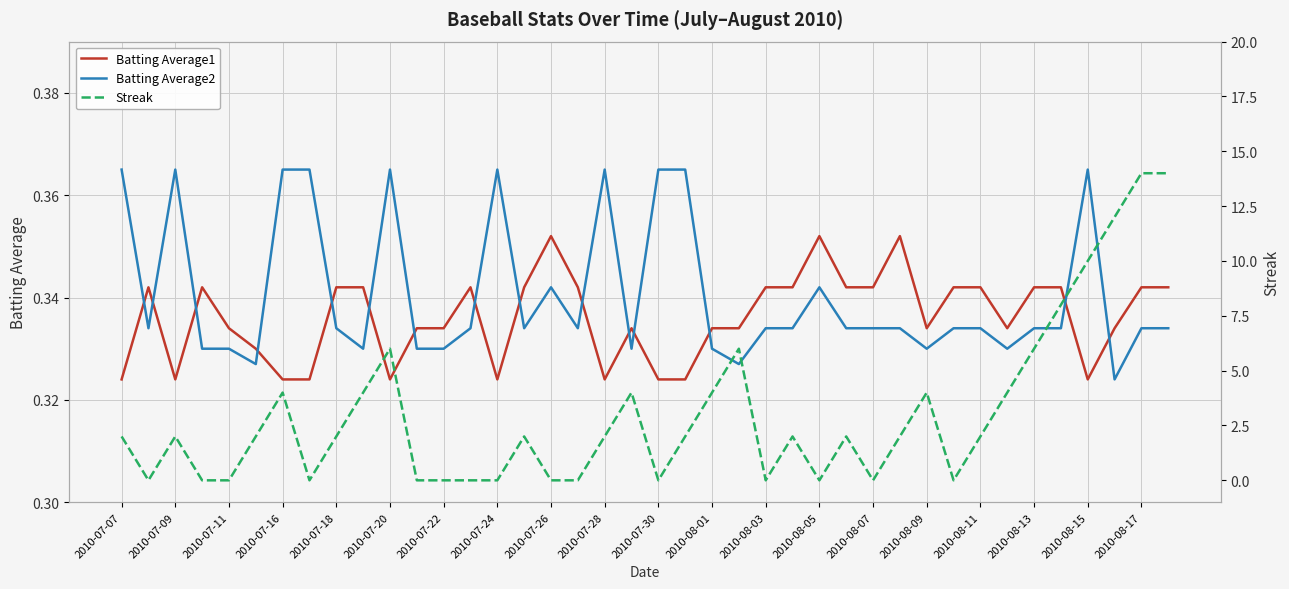

Reading left to right, transcribe all the data shown in this chart.

Batting Average1: 0.3	0.3	0.3	0.3	0.3	0.3	0.3	0.3	0.3	0.3	0.3	0.3	0.3	0.3	0.3	0.3	0.4	0.3	0.3	0.3	0.3	0.3	0.3	0.3	0.3	0.3	0.4	0.3	0.3	0.4	0.3	0.3	0.3	0.3	0.3	0.3	0.3	0.3	0.3	0.3
Batting Average2: 0.4	0.3	0.4	0.3	0.3	0.3	0.4	0.4	0.3	0.3	0.4	0.3	0.3	0.3	0.4	0.3	0.3	0.3	0.4	0.3	0.4	0.4	0.3	0.3	0.3	0.3	0.3	0.3	0.3	0.3	0.3	0.3	0.3	0.3	0.3	0.3	0.4	0.3	0.3	0.3
Streak: 2.0	0.0	2.0	0.0	0.0	2.0	4.0	0.0	2.0	4.0	6.0	0.0	0.0	0.0	0.0	2.0	0.0	0.0	2.0	4.0	0.0	2.0	4.0	6.0	0.0	2.0	0.0	2.0	0.0	2.0	4.0	0.0	2.0	4.0	6.0	8.0	10.0	12.0	14.0	14.0